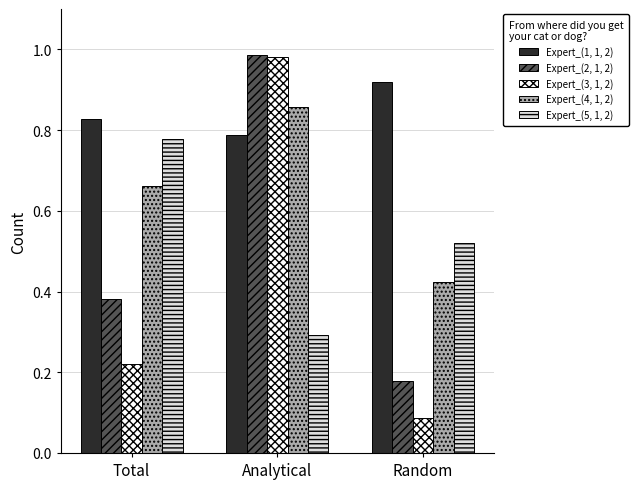

What is the sum of all Expert_(3, 1, 2) values?

1.3